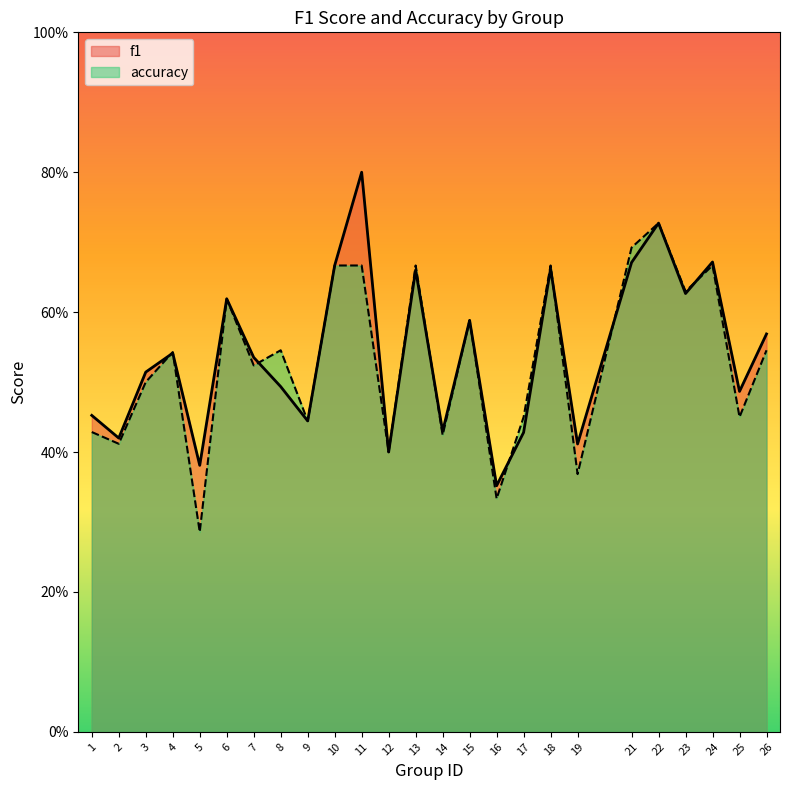

Count the number of categories in the chart.

25